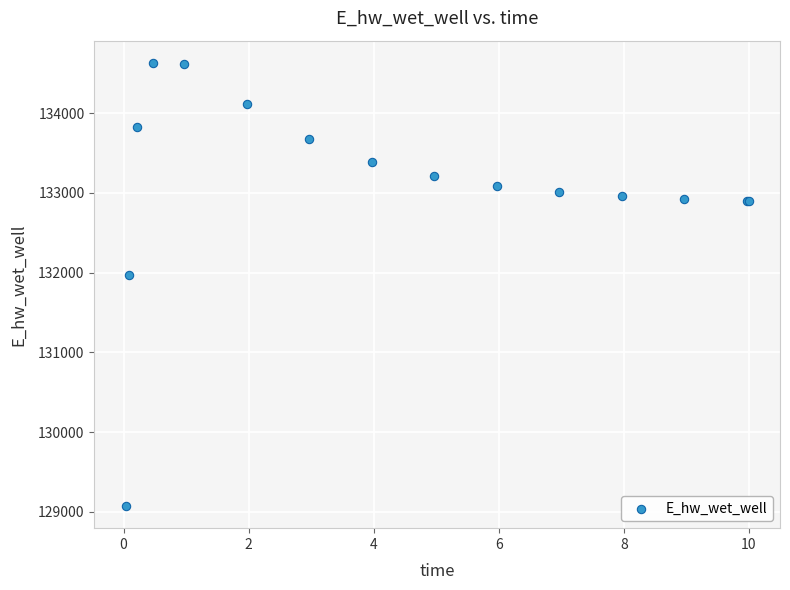

What Y value in the scatter plot is closest to 131851?

131972.8